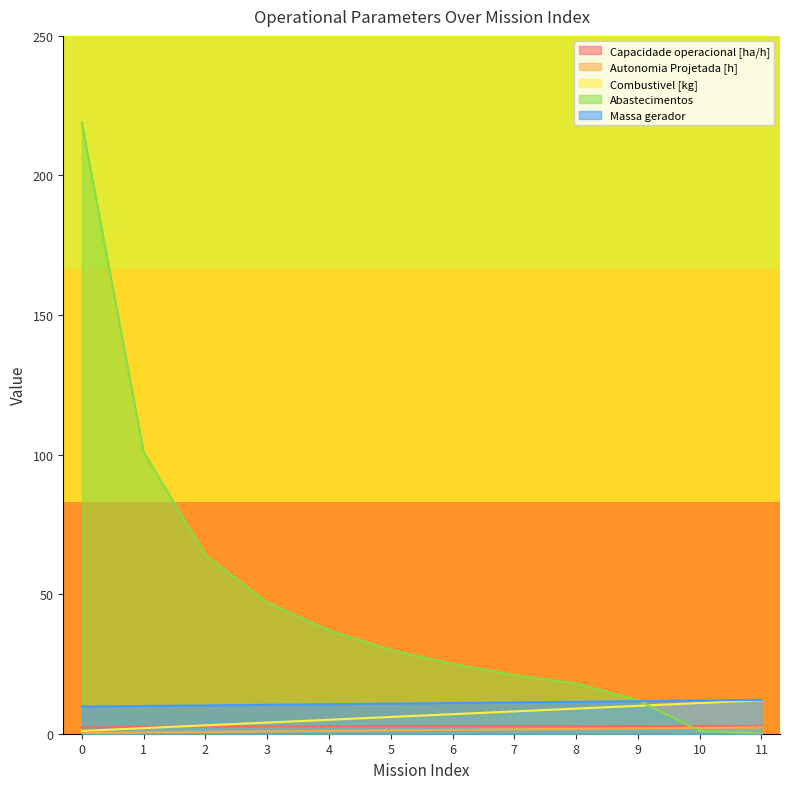

True or false: Massa gerador and Autonomia Projetada [h] cross at least once.

False